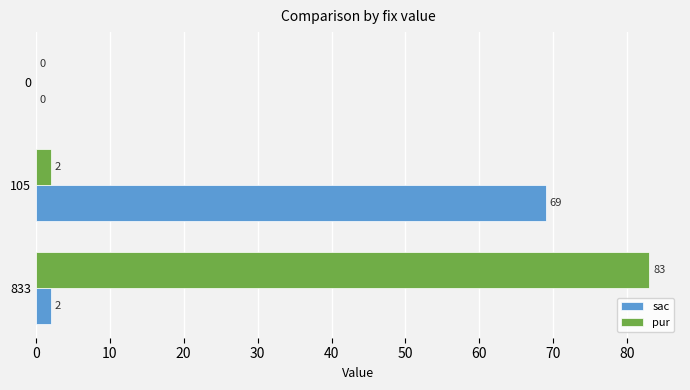

What is the sum of the sac values at 105 and 0?

69